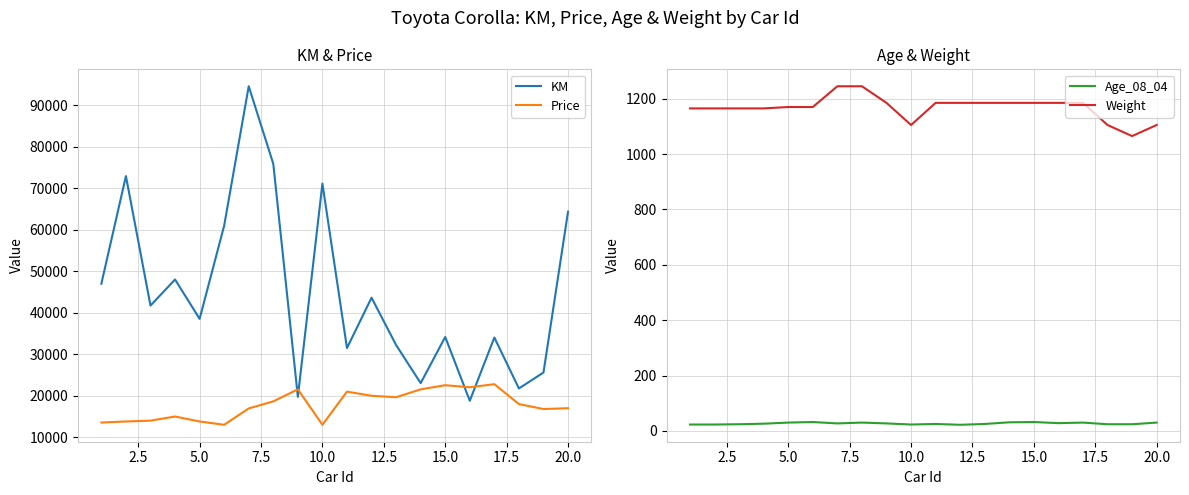

What is the difference between the maximum and minimum values in the KM series?

75873